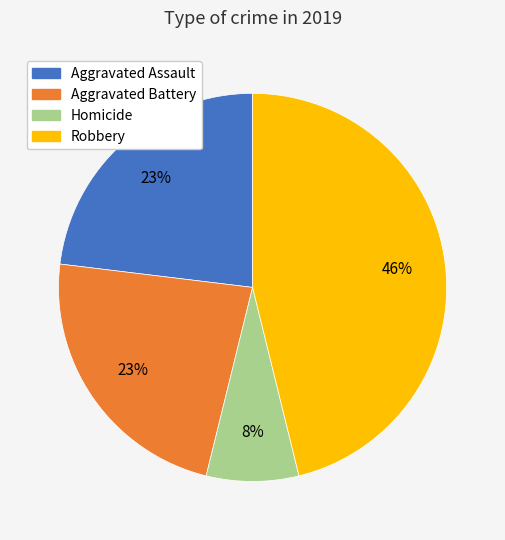

To the nearest percent, what is the combined percentage of Aggravated Assault and Homicide?

31%